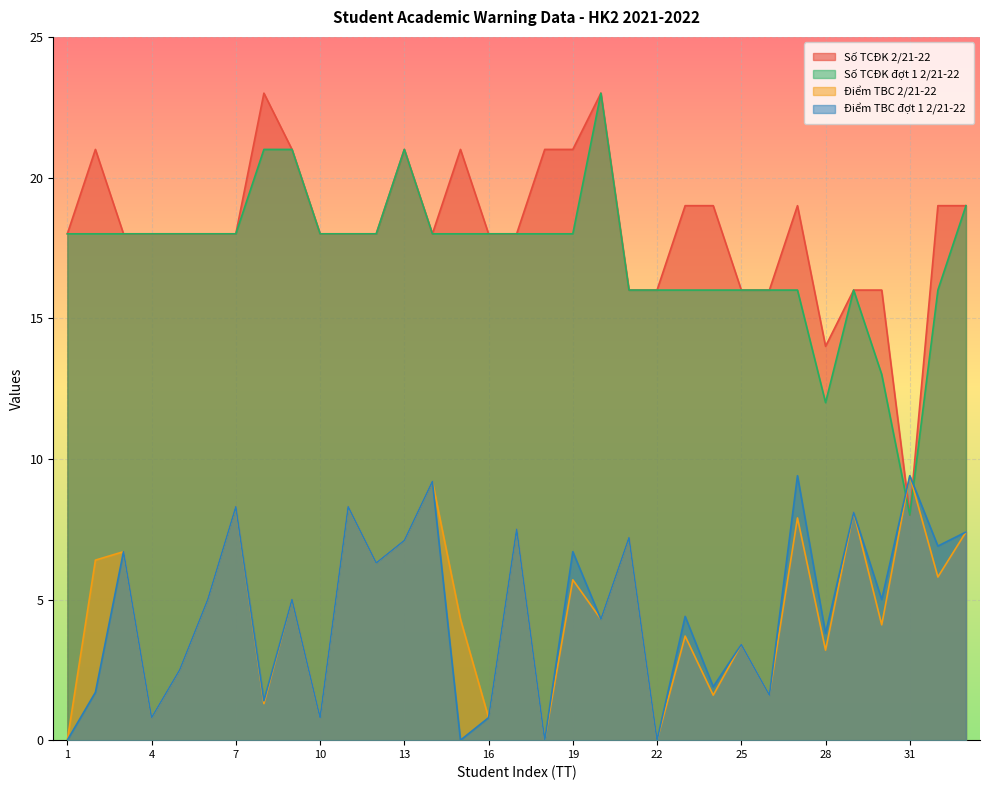

Which category has the highest value in the Số TCĐK đợt 1 2/21-22 series?

20